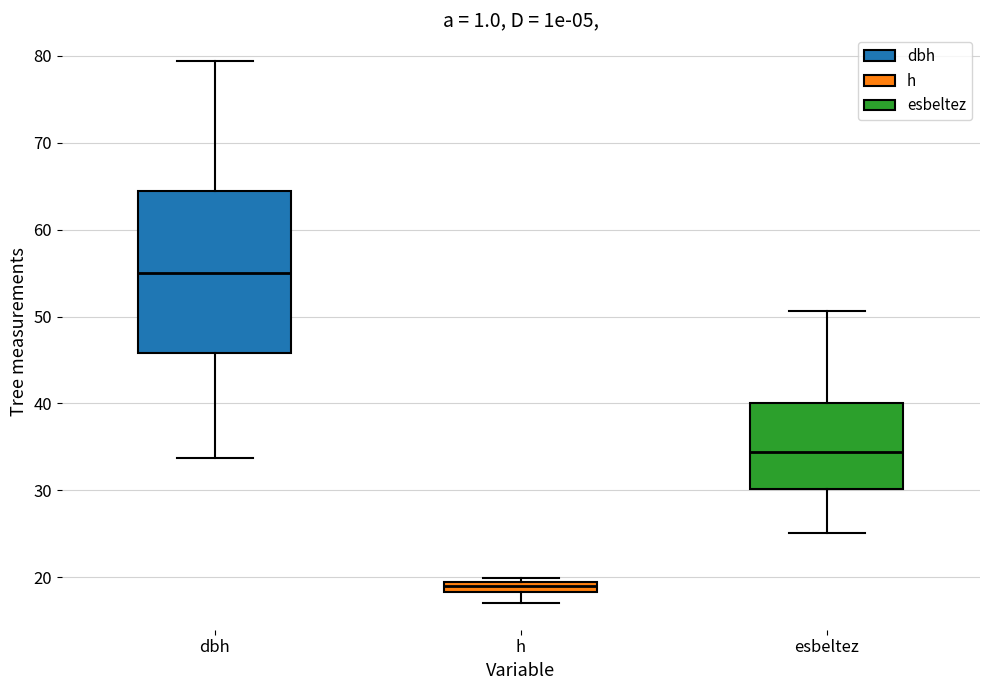

Which box is the tallest, from its lower edge to its upper edge?

dbh